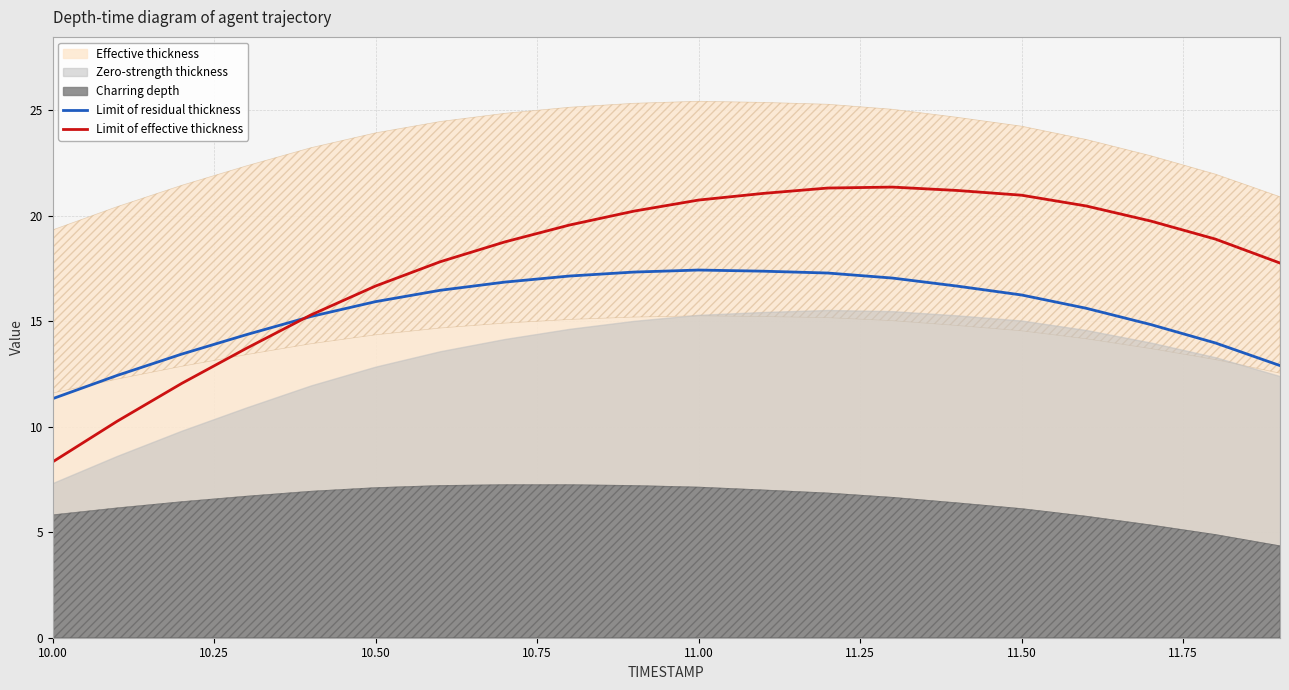

What is the maximum value for Limit of effective thickness?

21.4